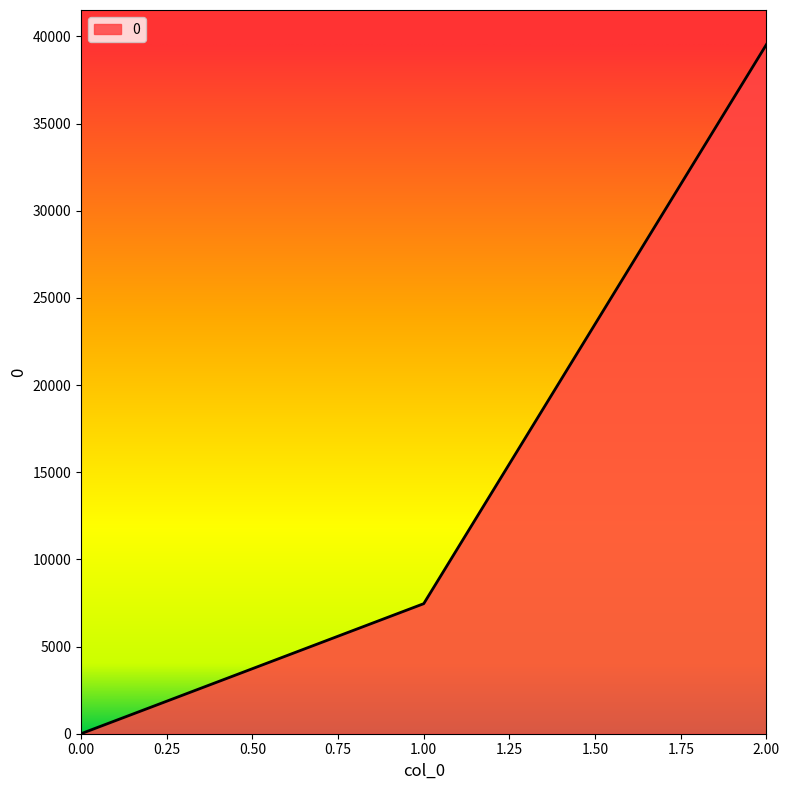

Is it true that the value at 1.00 is 7460?

True